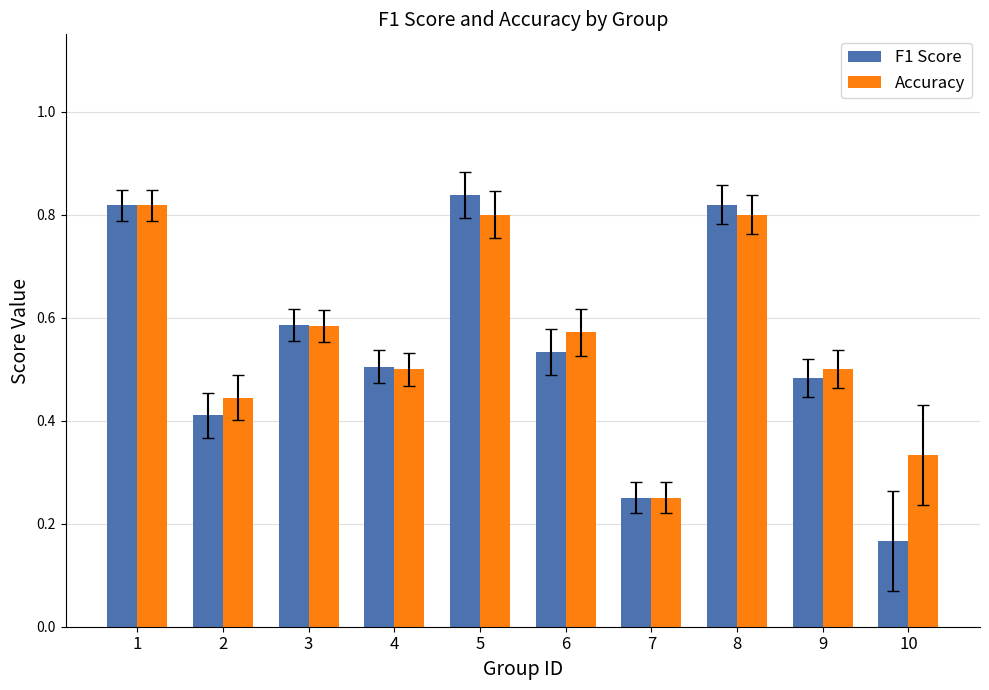

The value of Accuracy at 6 is 0.8. True or false?

False